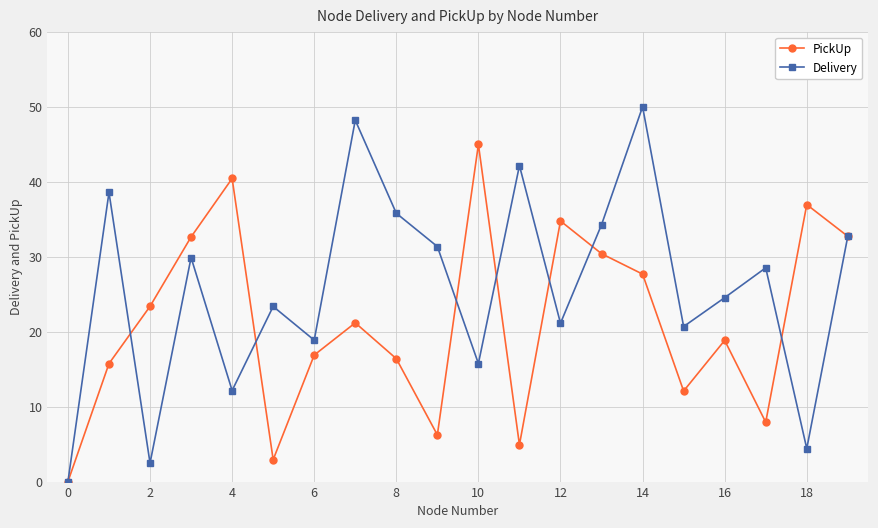

Rank the series by their average value, from highest to lowest.

Delivery, PickUp